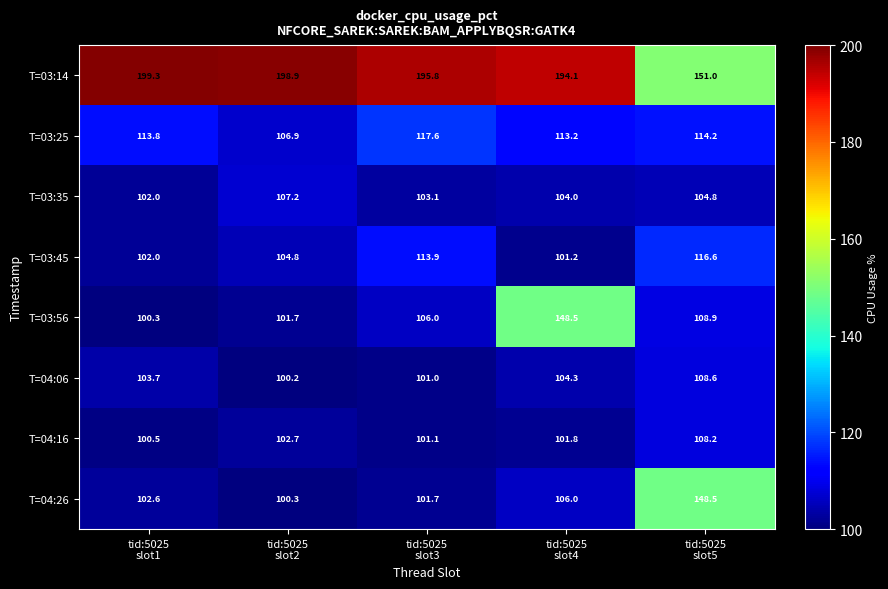

Which series has the largest total across all categories?

T=03:14